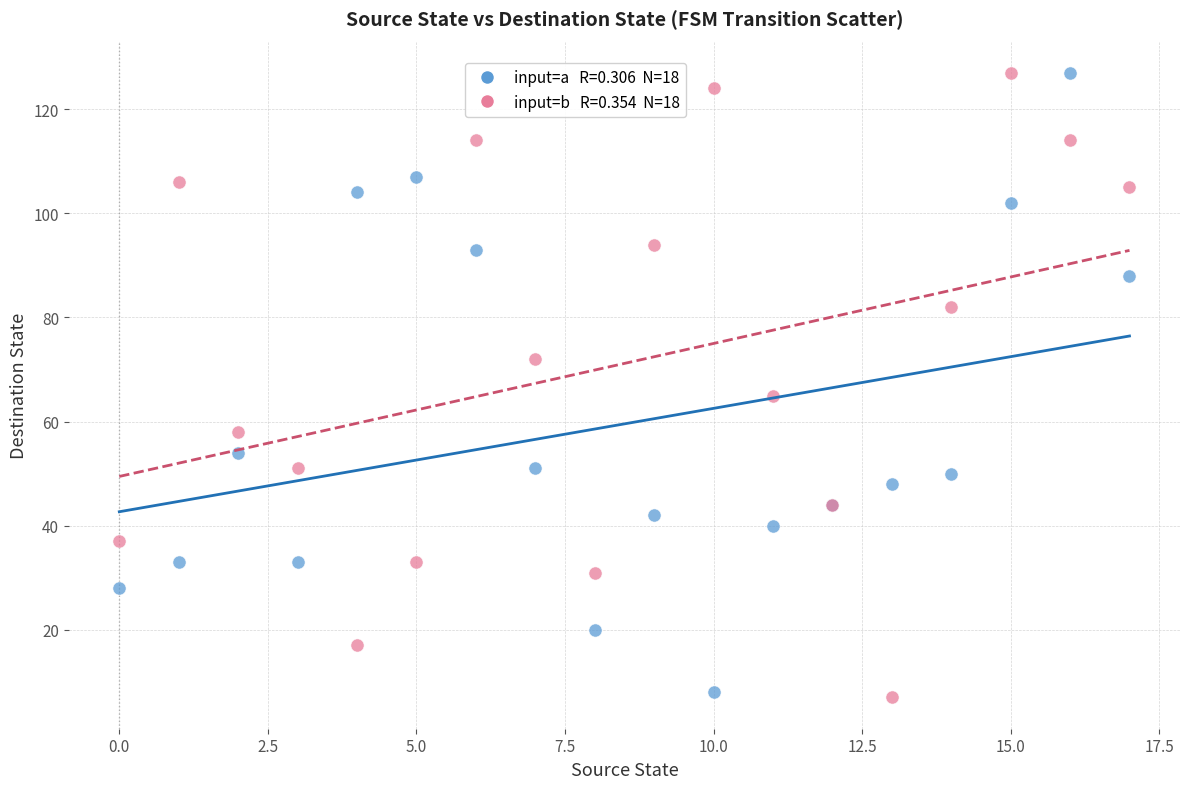

Across all series, what Y value is closest to 67?

65